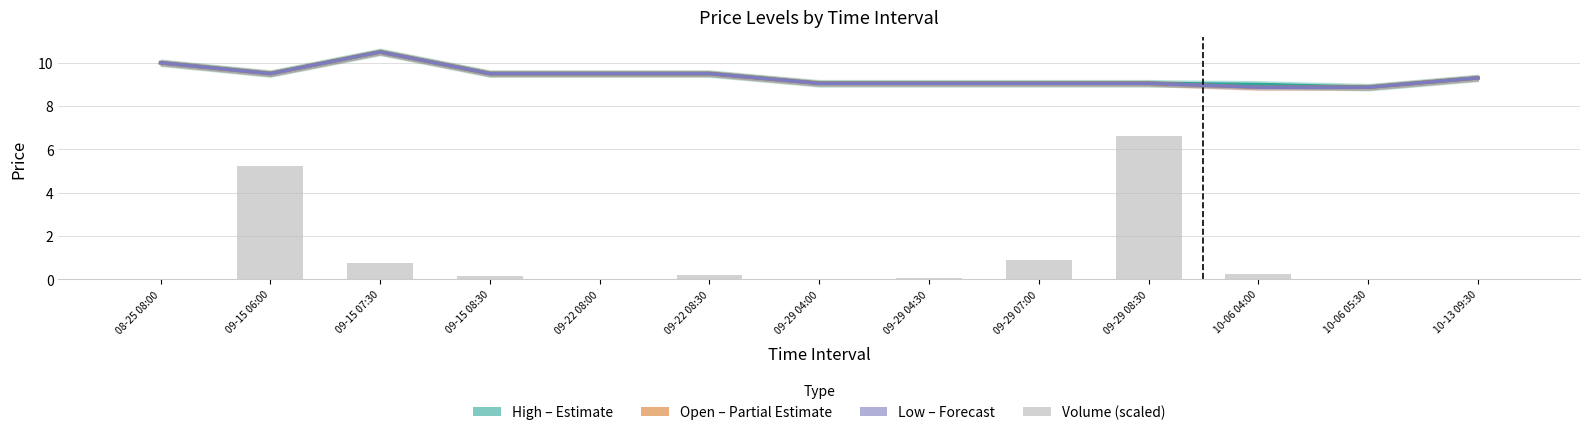

What is the value of the Open (Partial Estimate) bar at the 6th from the left?

9.5